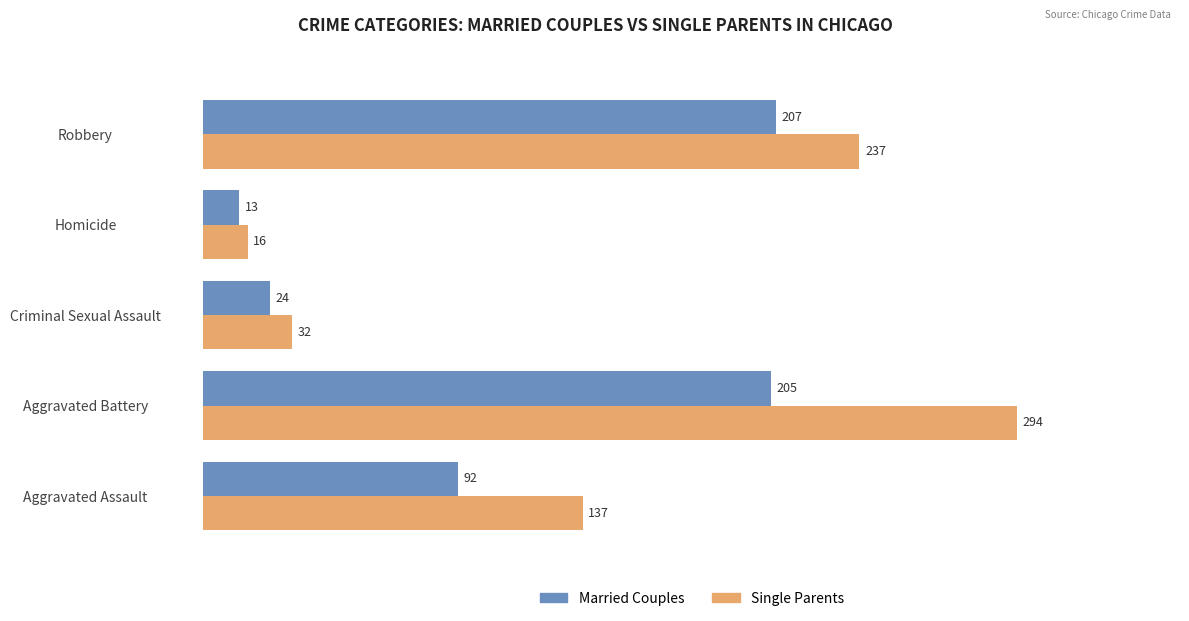

List the labels in order of Married Couples value, largest first.

Robbery, Aggravated Battery, Aggravated Assault, Criminal Sexual Assault, Homicide